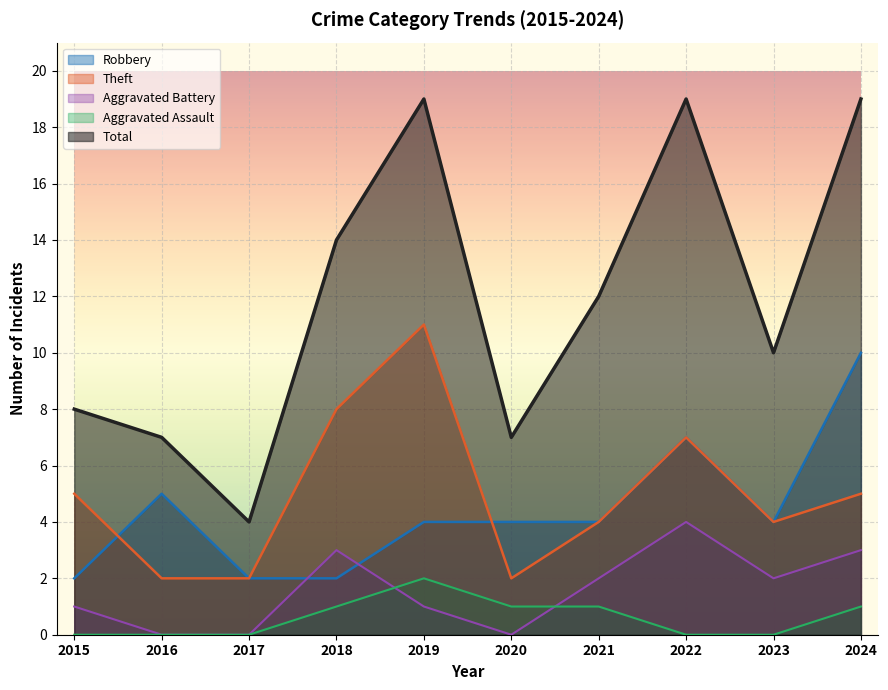

How many data points in Total are less than 12?

5